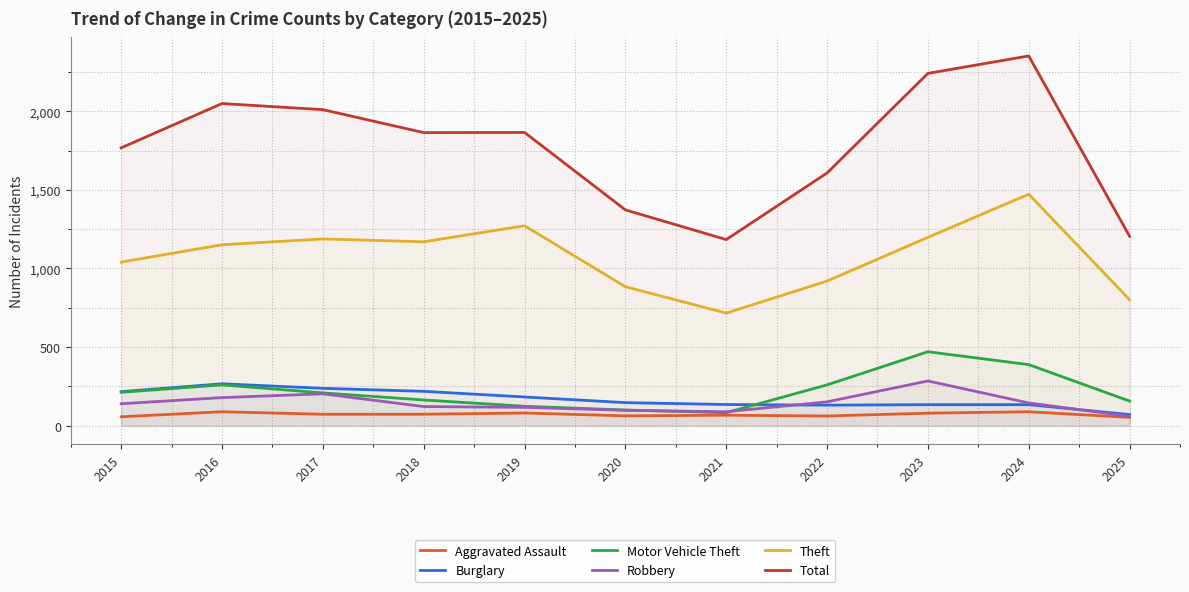

At which label does Burglary reach its peak?

2016